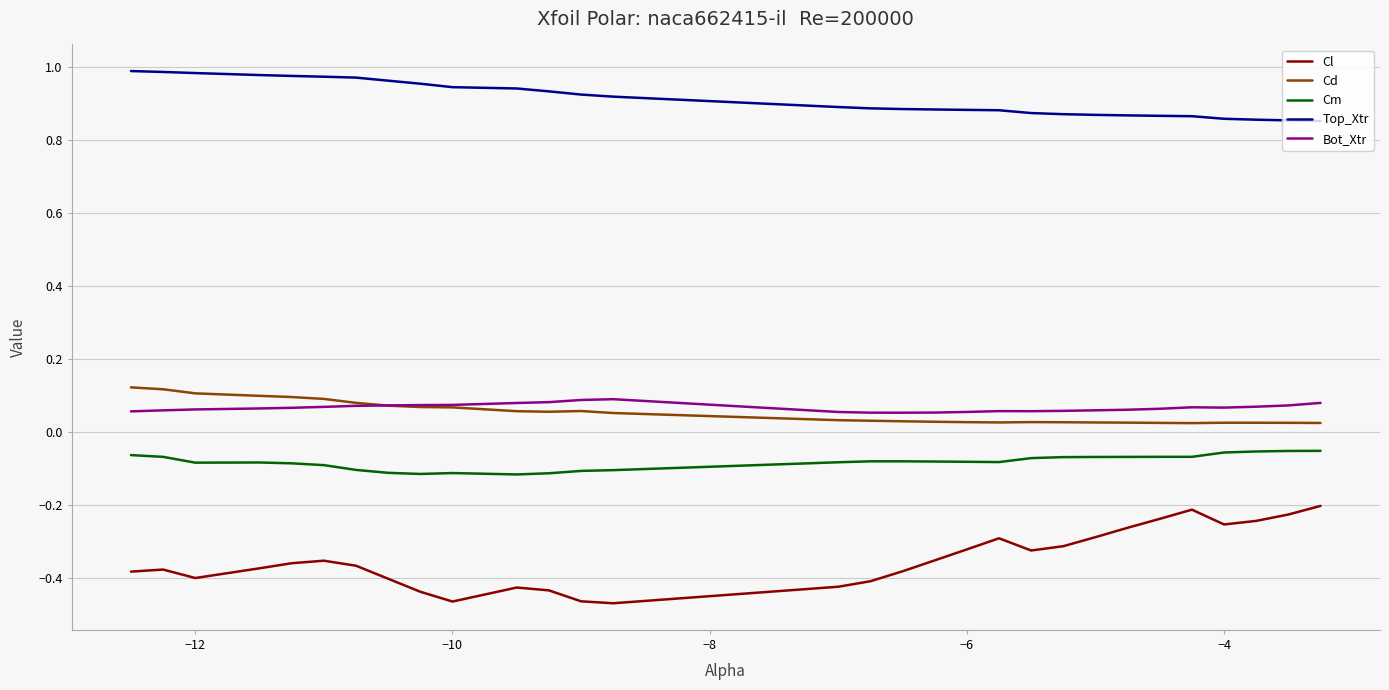

Which series has the largest total across all categories?

Top_Xtr